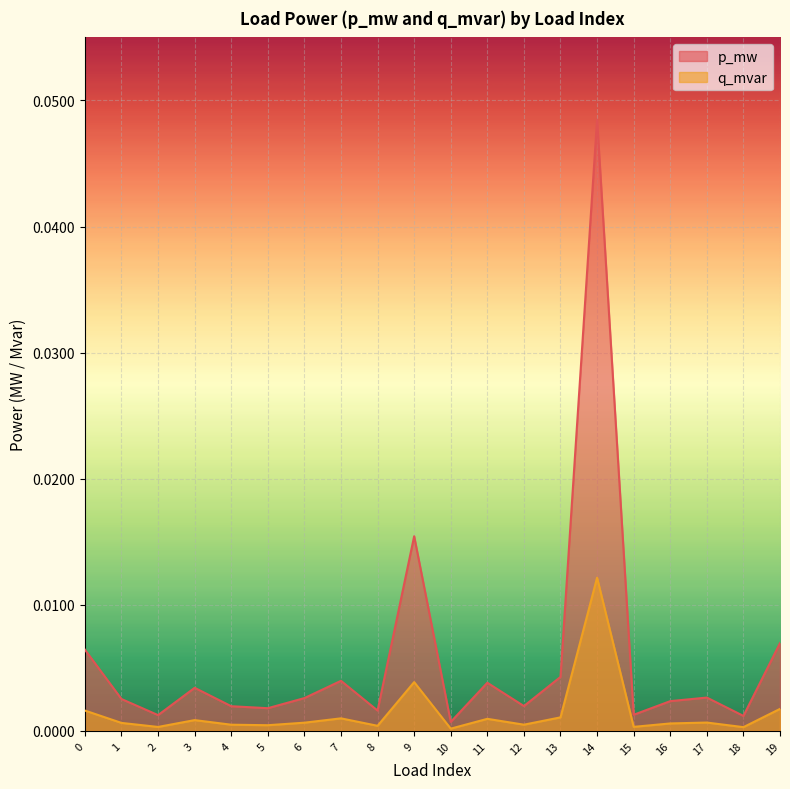

Which label corresponds to the largest value in the chart?

14